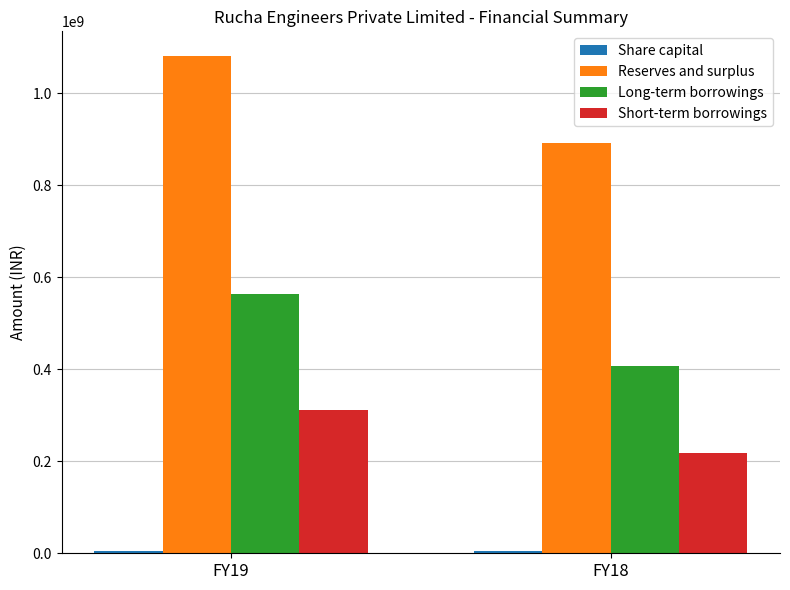

Which series has the widest spread of values?

Reserves and surplus